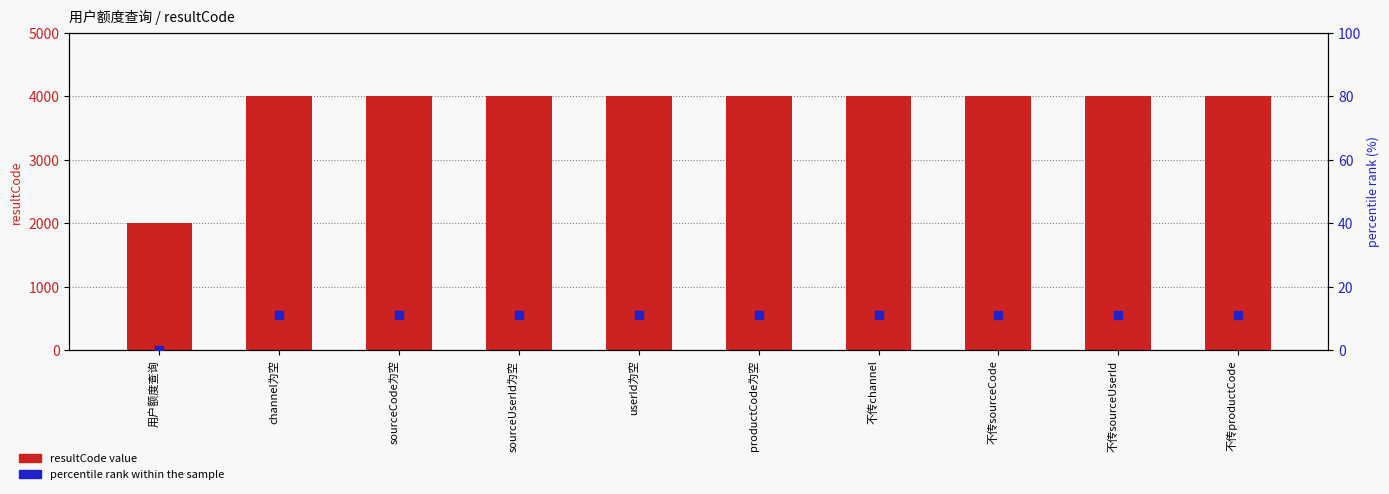

What is the total value across all series at 不传sourceCode?

4011.1